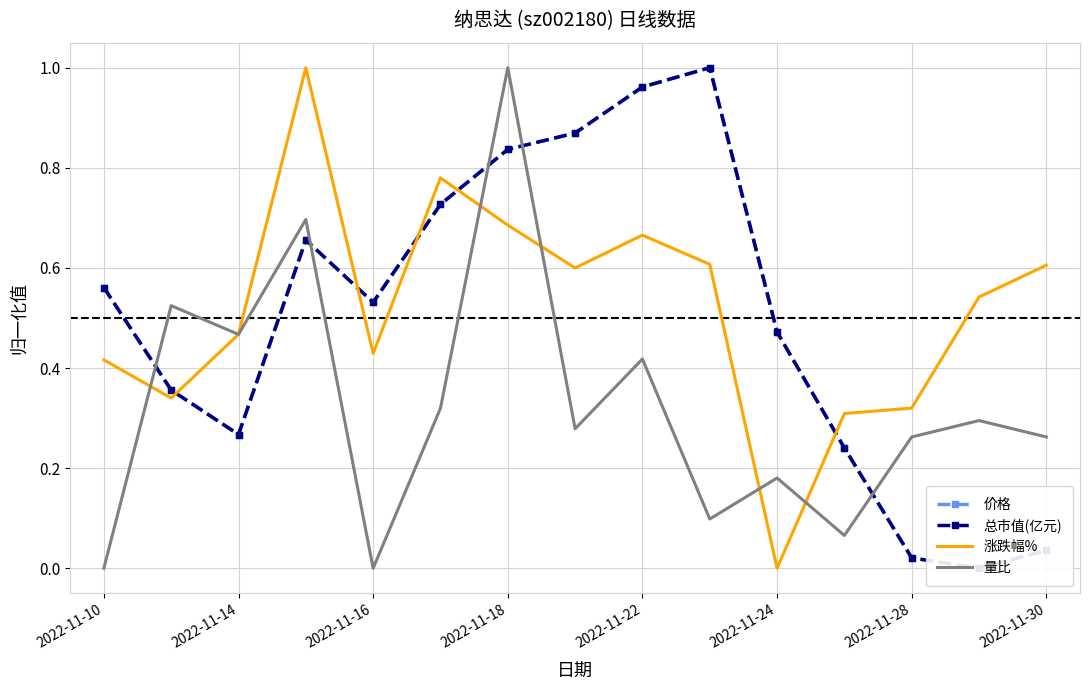

True or false: 涨跌幅% and 总市值(亿元) cross at least once.

True